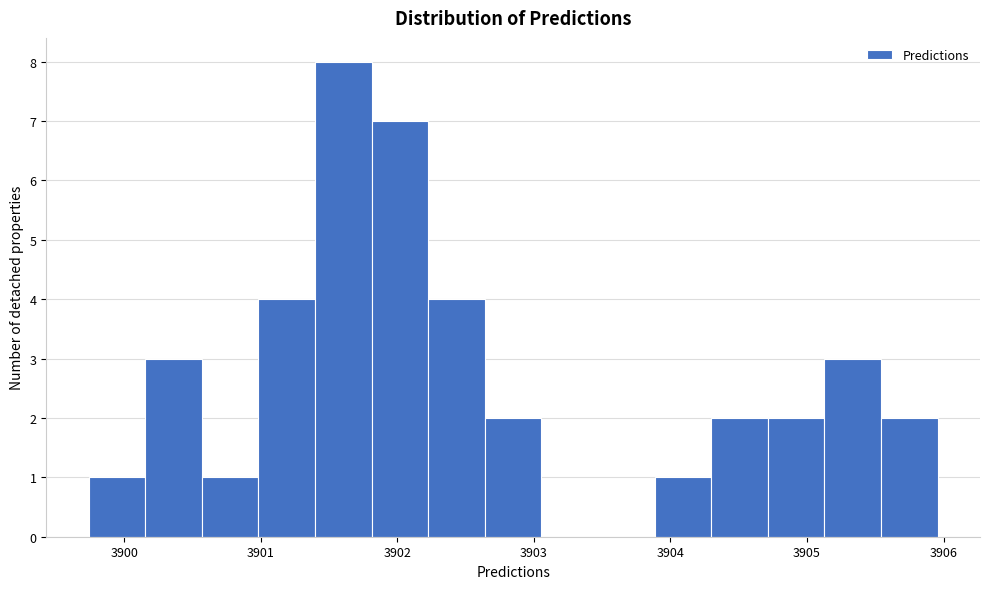

Reading left to right, transcribe this chart: for each bar, give the range it covers on the x-axis and its height. Neither the bar edges nor the heights are printed on the chart, so give them approximately, as read against the axes.

3899.7 to 3900.2: 1
3900.2 to 3900.6: 3
3900.6 to 3901.0: 1
3901.0 to 3901.4: 4
3901.4 to 3901.8: 8
3901.8 to 3902.2: 7
3902.2 to 3902.6: 4
3902.6 to 3903.1: 2
3903.1 to 3903.5: 0
3903.5 to 3903.9: 0
3903.9 to 3904.3: 1
3904.3 to 3904.7: 2
3904.7 to 3905.1: 2
3905.1 to 3905.5: 3
3905.5 to 3906.0: 2